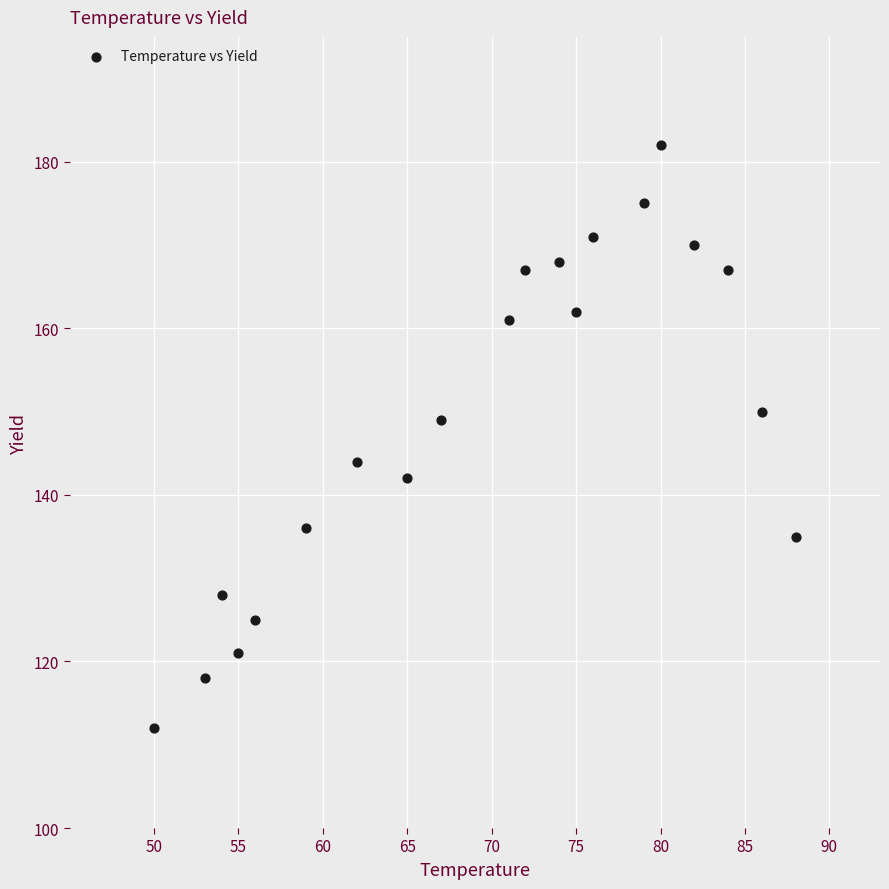

What Y value in the scatter plot is closest to 147?

149